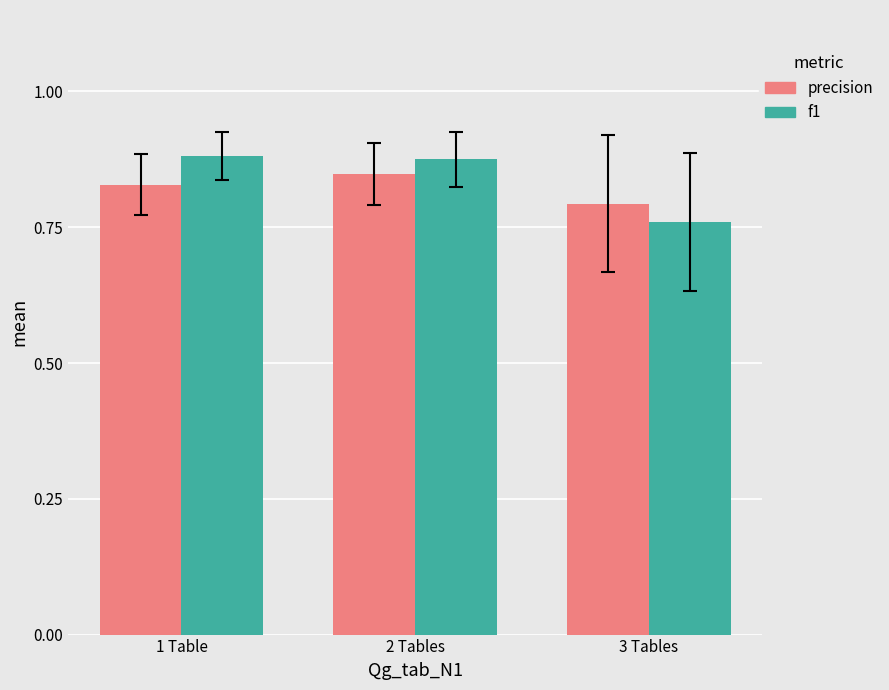

At how many categories does at least one series exceed 0?

3